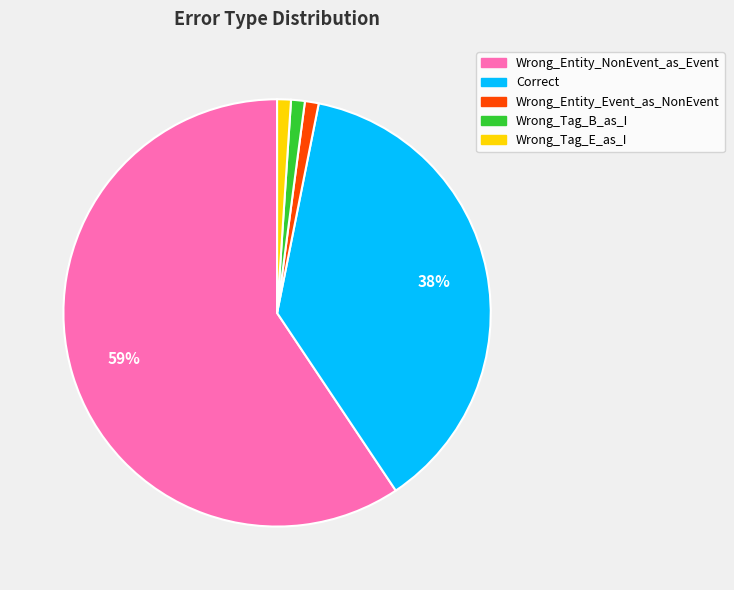

What is the ratio of the value at Wrong_Tag_E_as_I to the value at Wrong_Entity_Event_as_NonEvent?

1.0